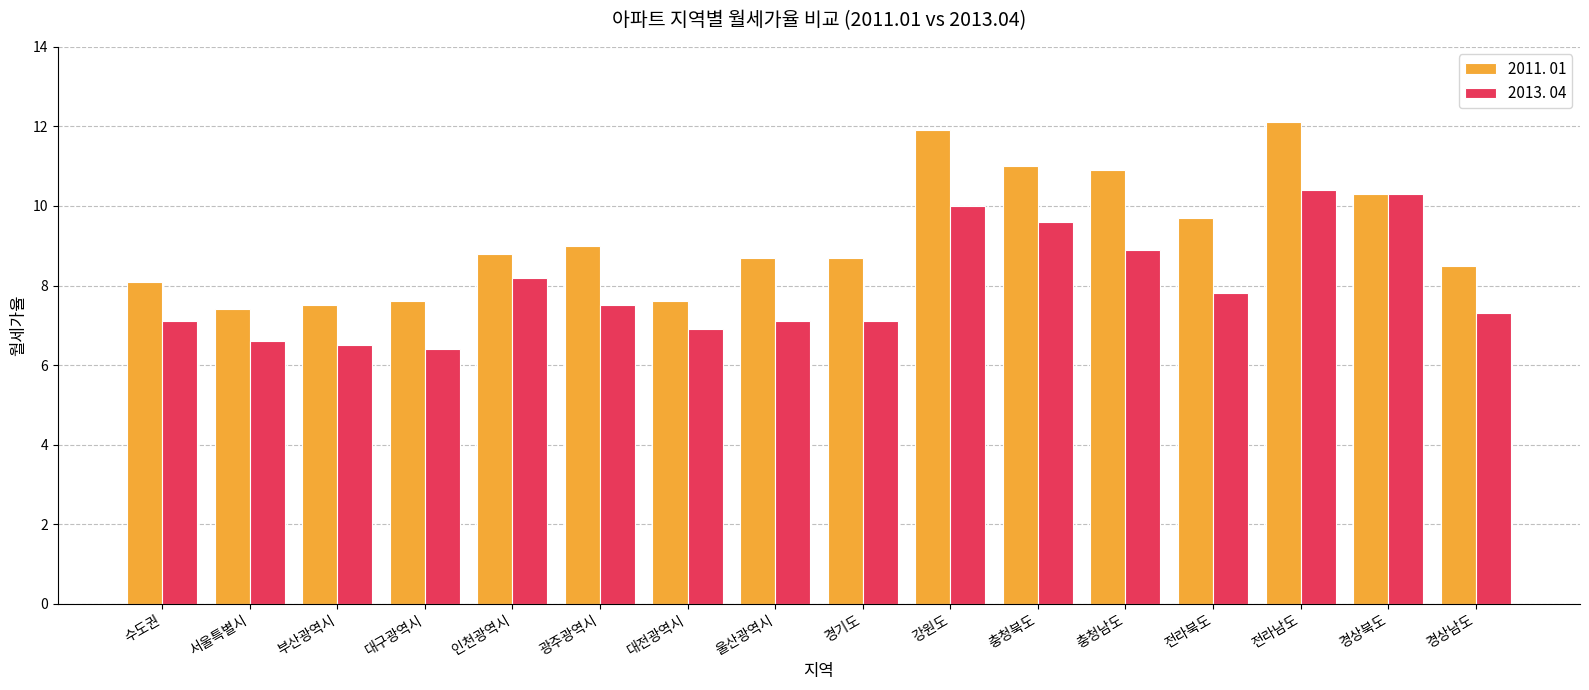

How many bars are there in each group?

2